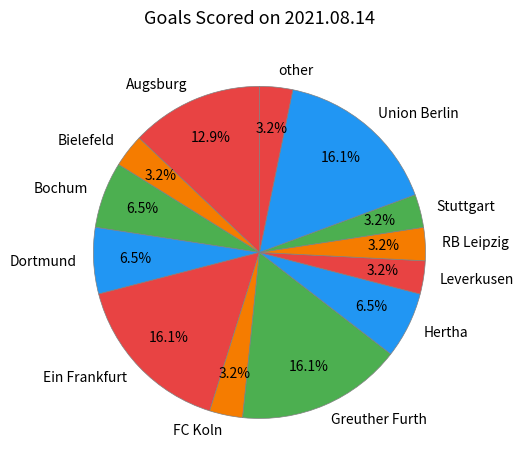

Does Bochum account for over 50% of the chart?

No